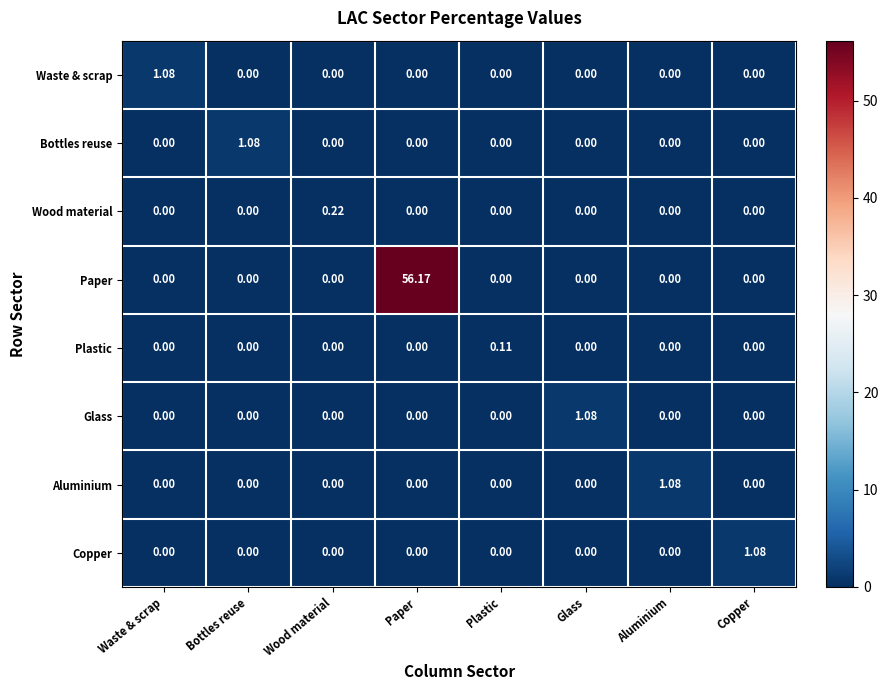

How many series are shown in this chart?

8